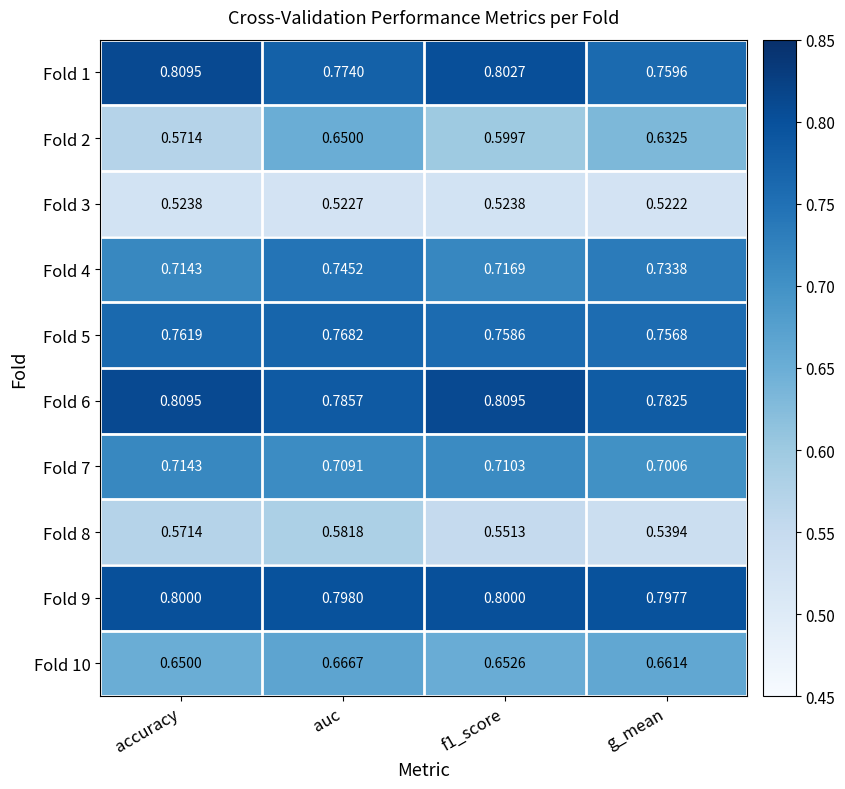

At which label does Fold 7 reach its minimum?

g_mean